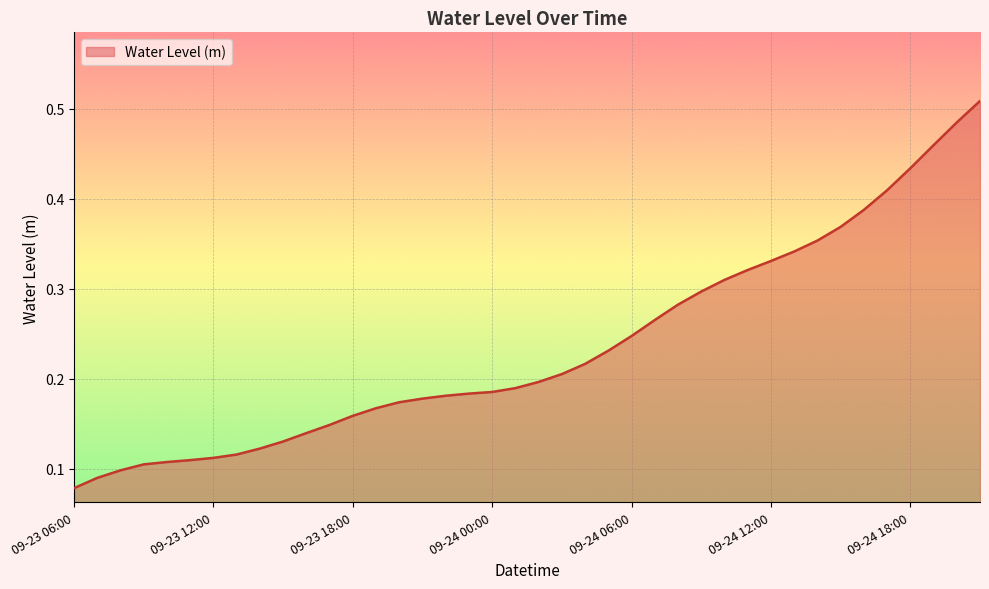

At which label is the value closest to 0?

09-23 06:00